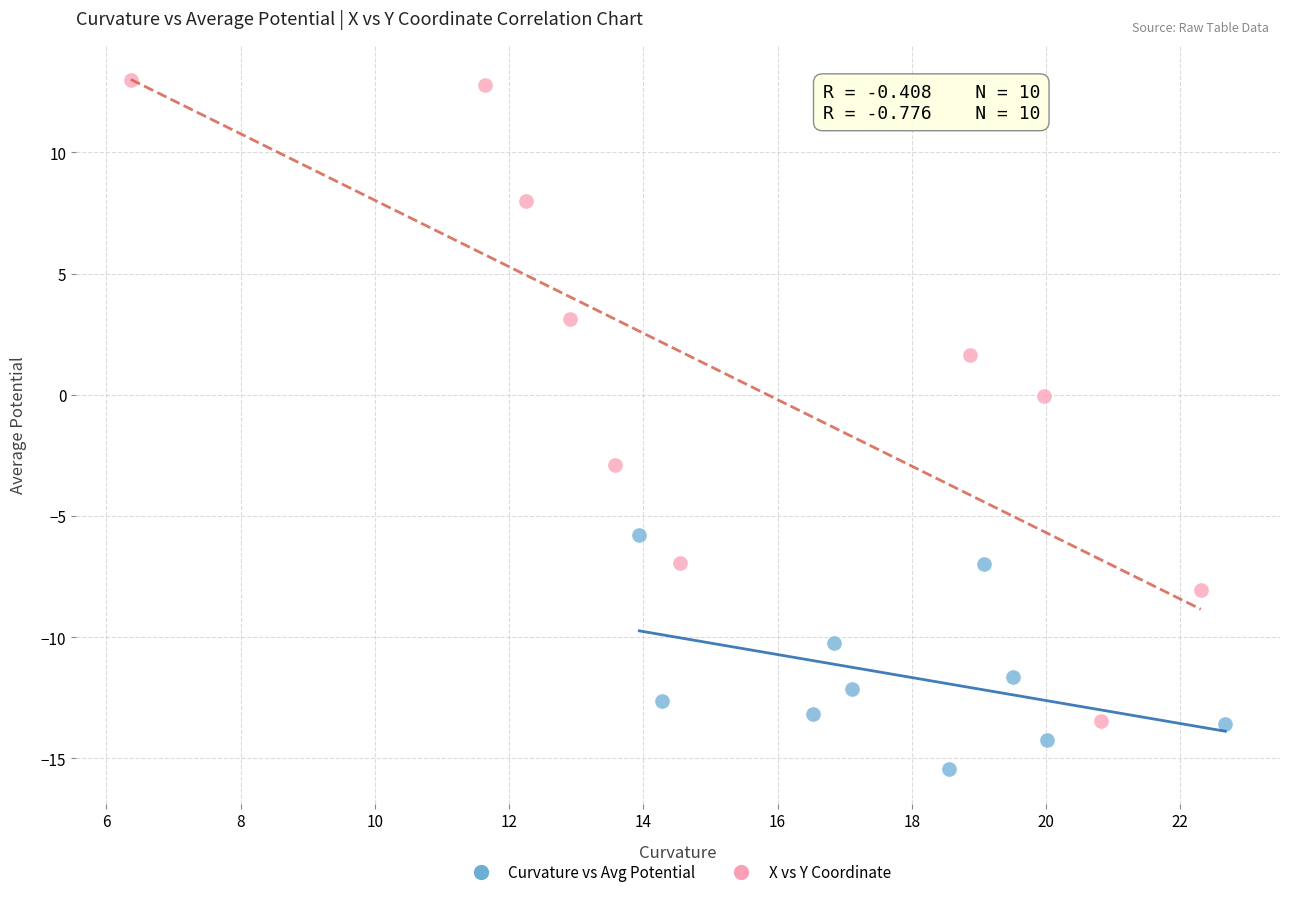

What are all the series names shown in the legend?

Curvature vs Avg Potential, X vs Y Coordinate